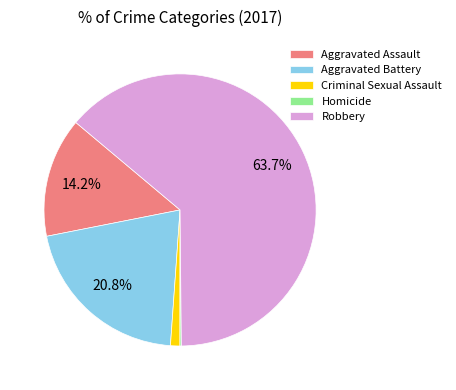

Which has a higher value, Criminal Sexual Assault or Robbery?

Robbery